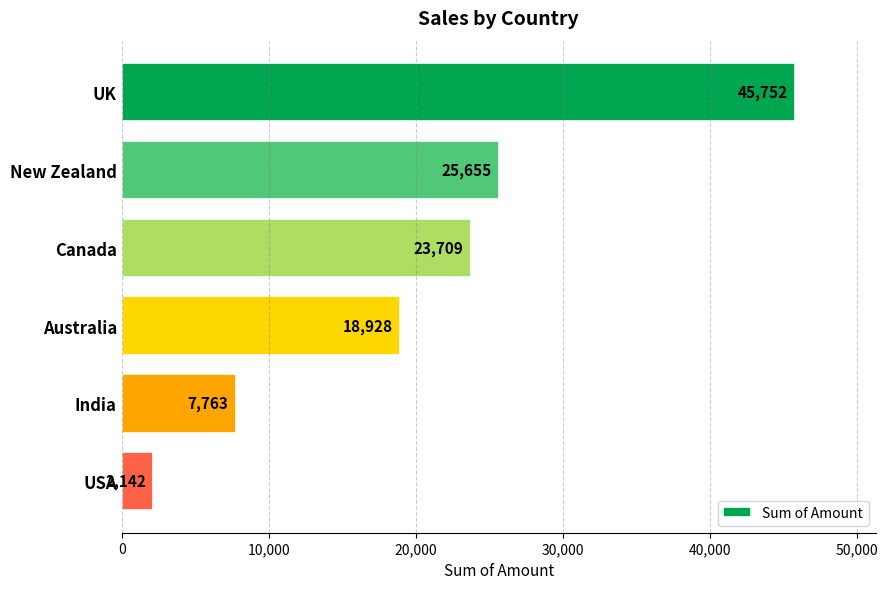

What is the label of the 6th bar from the bottom?

UK